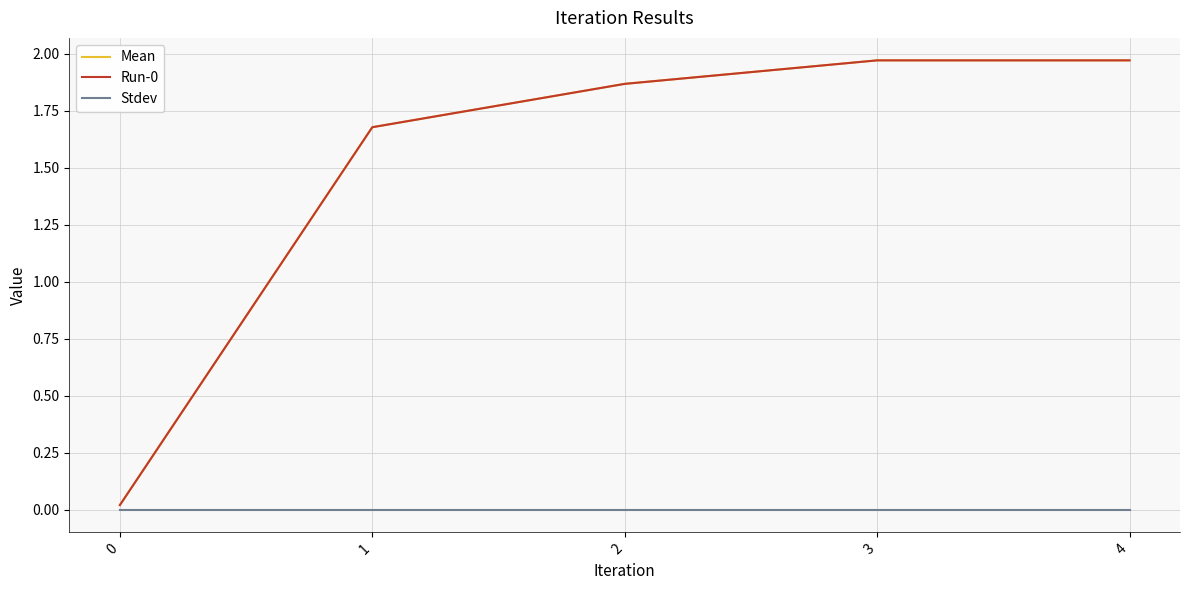

Is this an area chart (filled region under the line)?

No